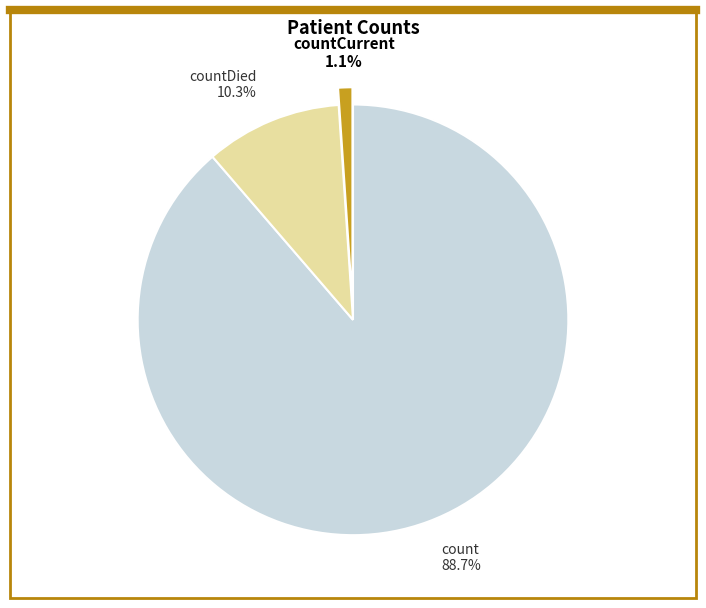

How many slices are in this pie chart?

3